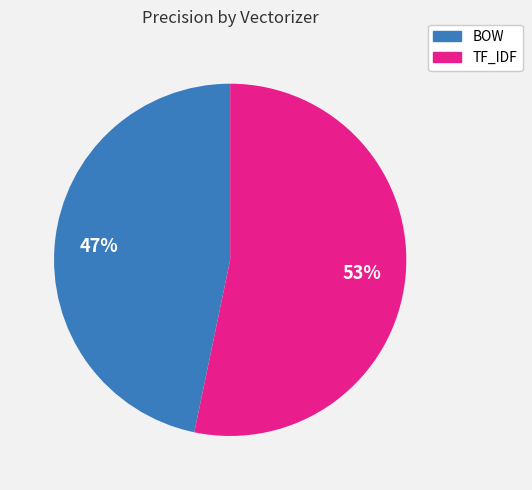

Is there a majority slice in this chart?

Yes